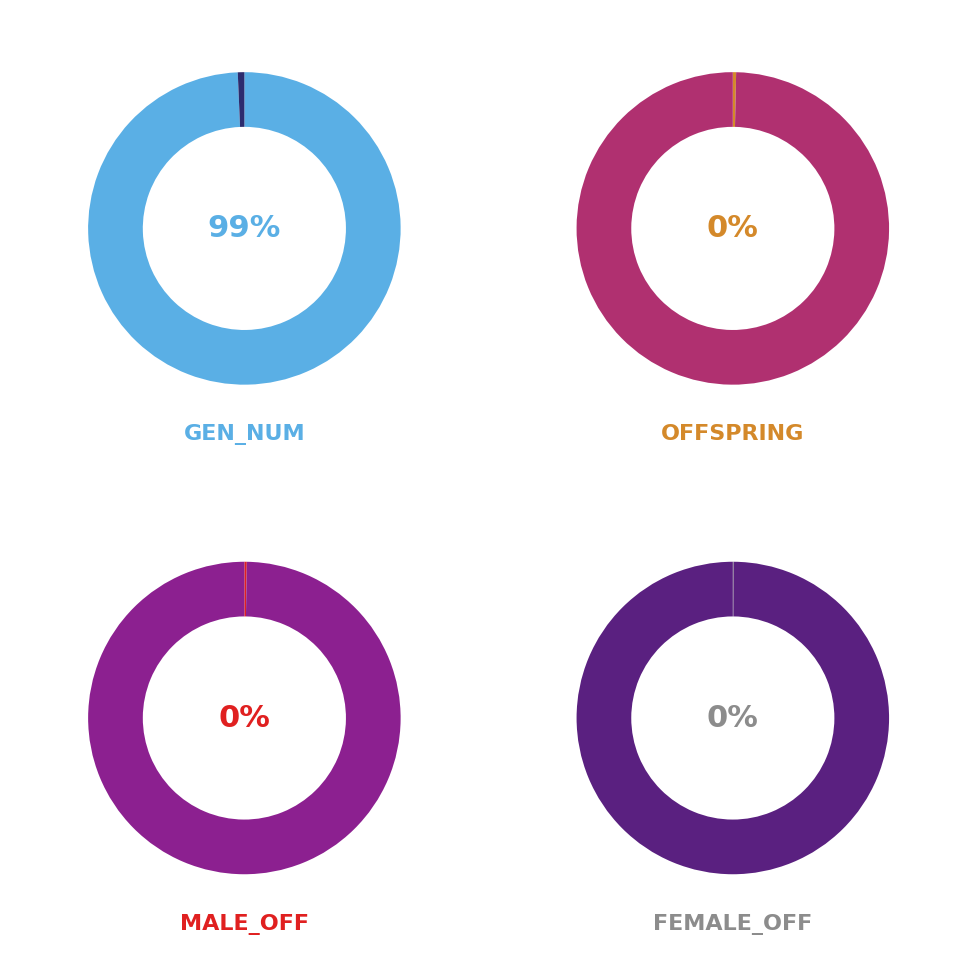

Is female_offsprings_per_generation the majority of the pie?

No